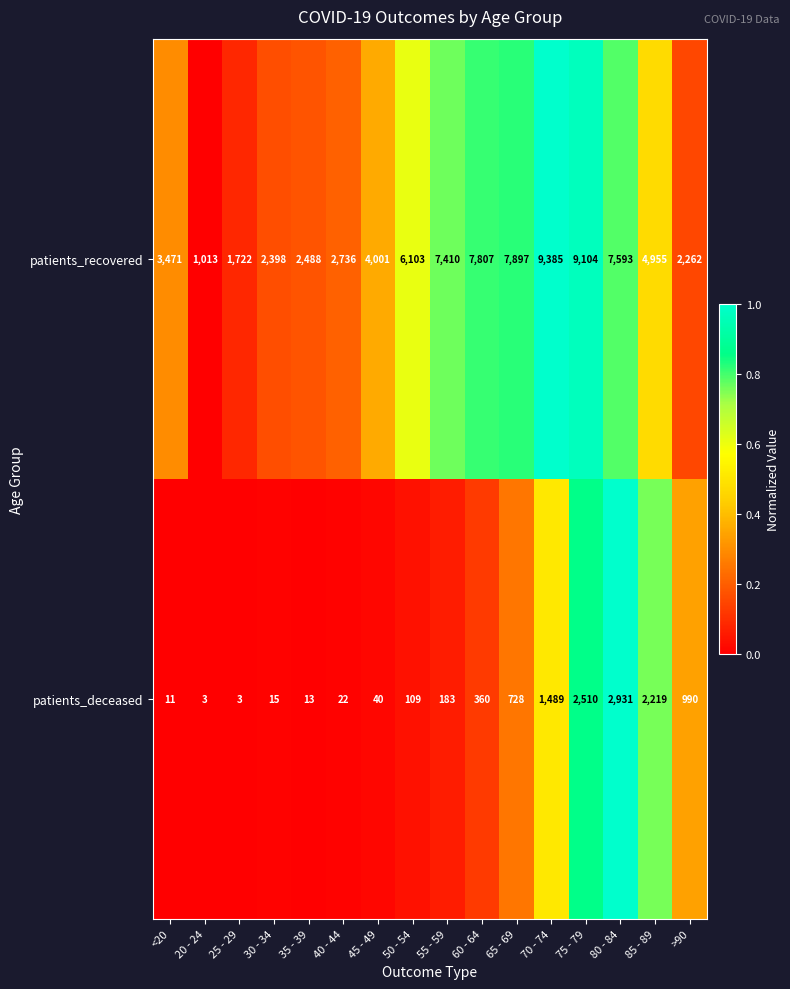

Which series has the largest range (max minus min)?

patients_recovered